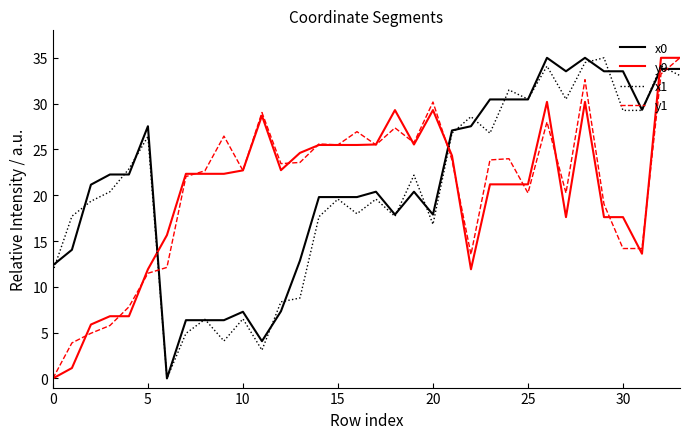

Which series has the largest total across all categories?

x0